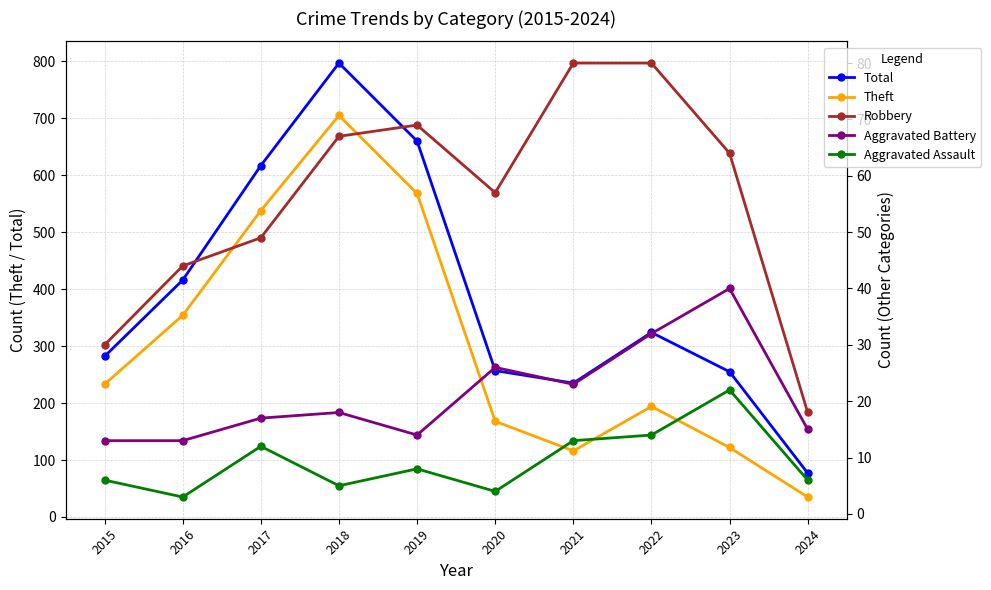

How many series are shown in this chart?

5